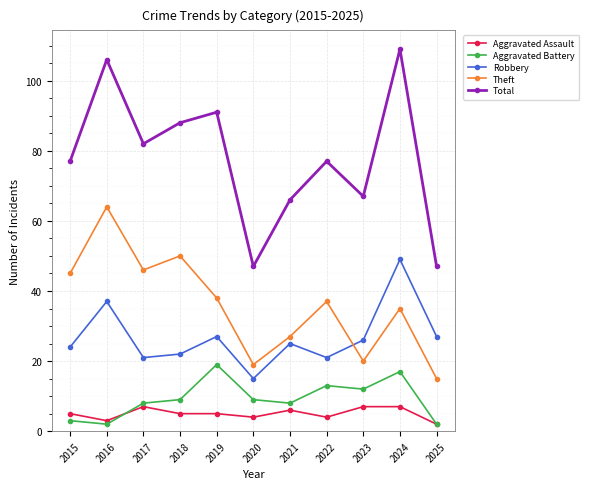

Rank the series by their maximum value, from lowest to highest.

Aggravated Assault, Aggravated Battery, Robbery, Theft, Total